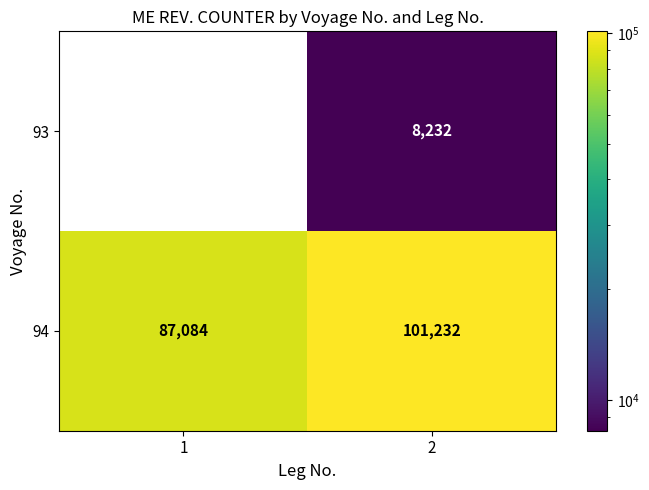

The 94 series shows 87084 at 1. True or false?

True